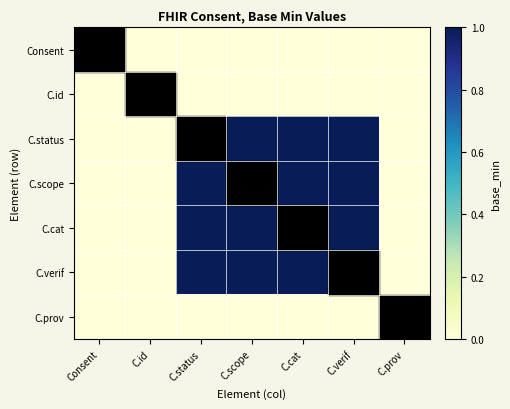

Reading right to left, transcribe all the data shown in this chart.

Consent: C.prov=0	C.verif=0	C.cat=0	C.scope=0	C.status=0	C.id=0	Consent=0
C.id: C.prov=0	C.verif=0	C.cat=0	C.scope=0	C.status=0	C.id=0	Consent=0
C.status: C.prov=0	C.verif=1	C.cat=1	C.scope=1	C.status=1	C.id=0	Consent=0
C.scope: C.prov=0	C.verif=1	C.cat=1	C.scope=1	C.status=1	C.id=0	Consent=0
C.cat: C.prov=0	C.verif=1	C.cat=1	C.scope=1	C.status=1	C.id=0	Consent=0
C.verif: C.prov=0	C.verif=1	C.cat=1	C.scope=1	C.status=1	C.id=0	Consent=0
C.prov: C.prov=0	C.verif=0	C.cat=0	C.scope=0	C.status=0	C.id=0	Consent=0